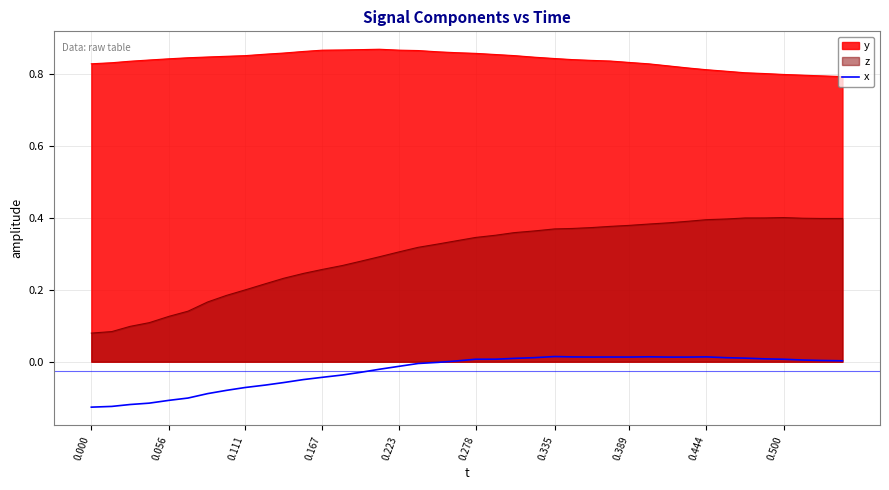

How many values are below zero?

19